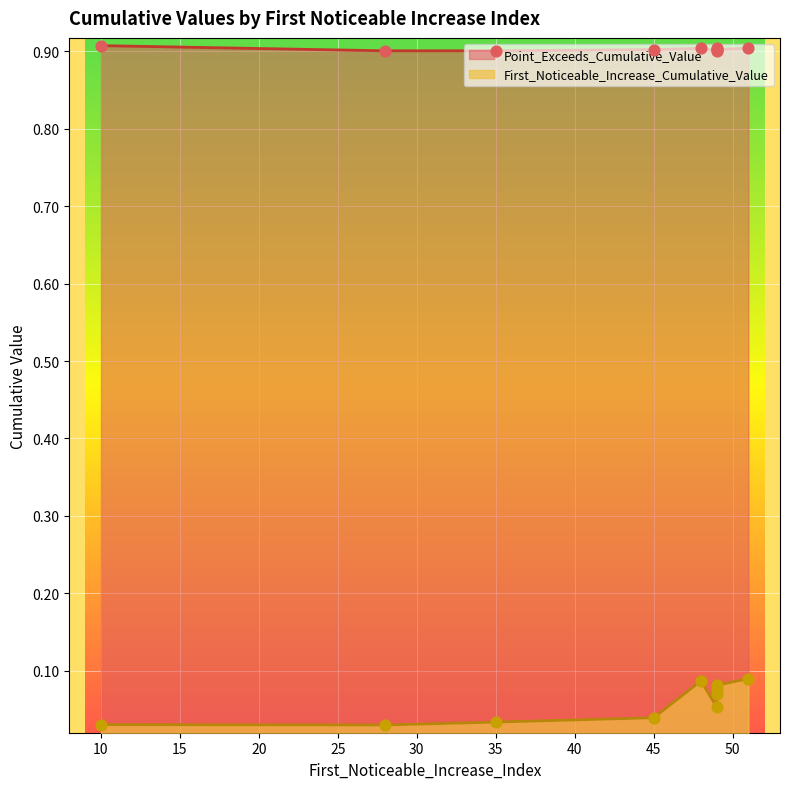

At which category is the sum across all series the highest?

51